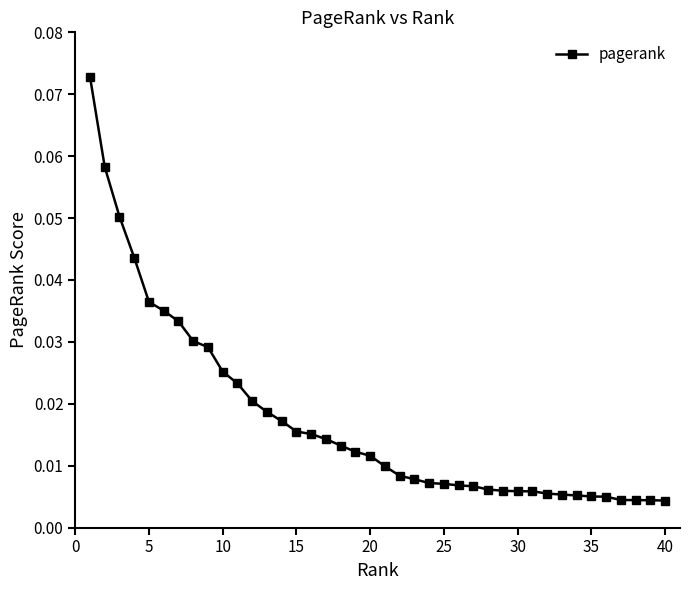

What is the sum of all values?

0.7